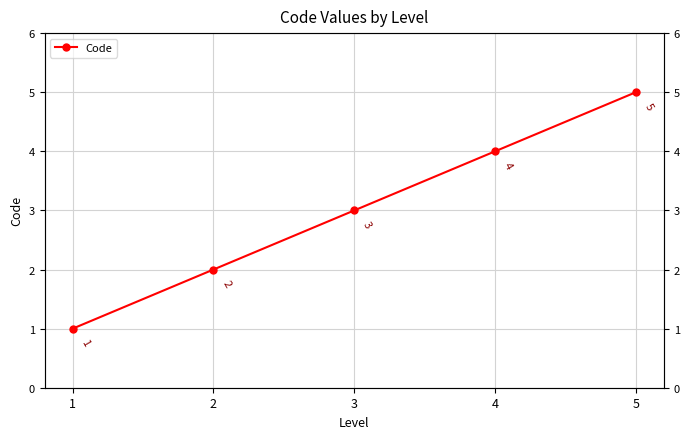

How many data points are less than 3?

2